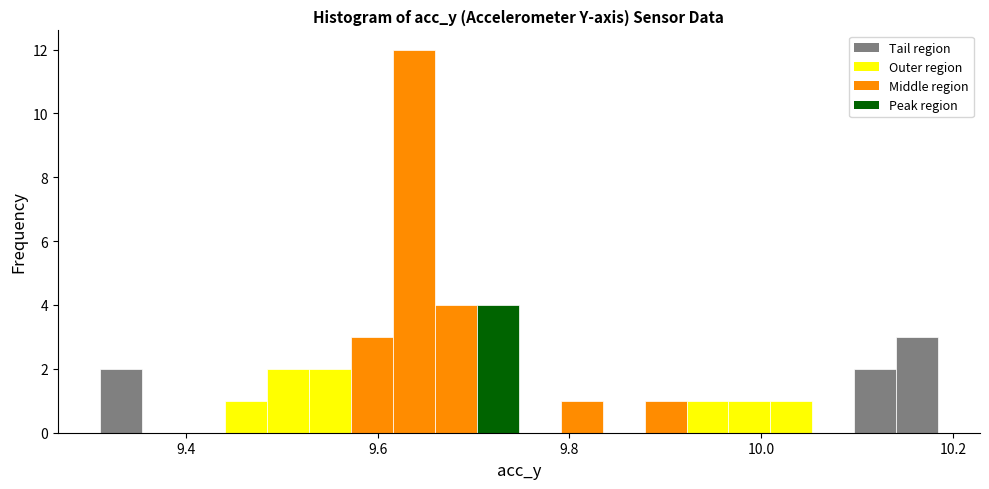

Around what value on the x-axis is the tallest bar? Give the approximate position of its centre, as read against the axis.

9.64